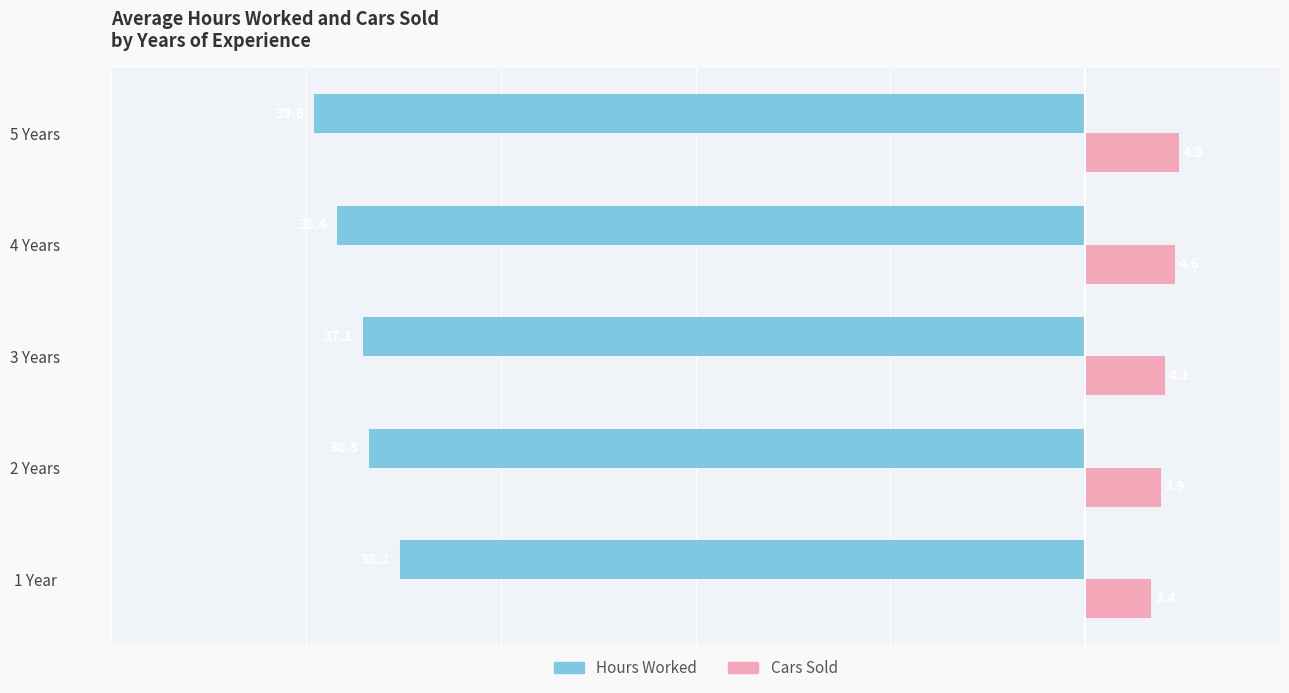

What is the greatest value displayed?

4.8